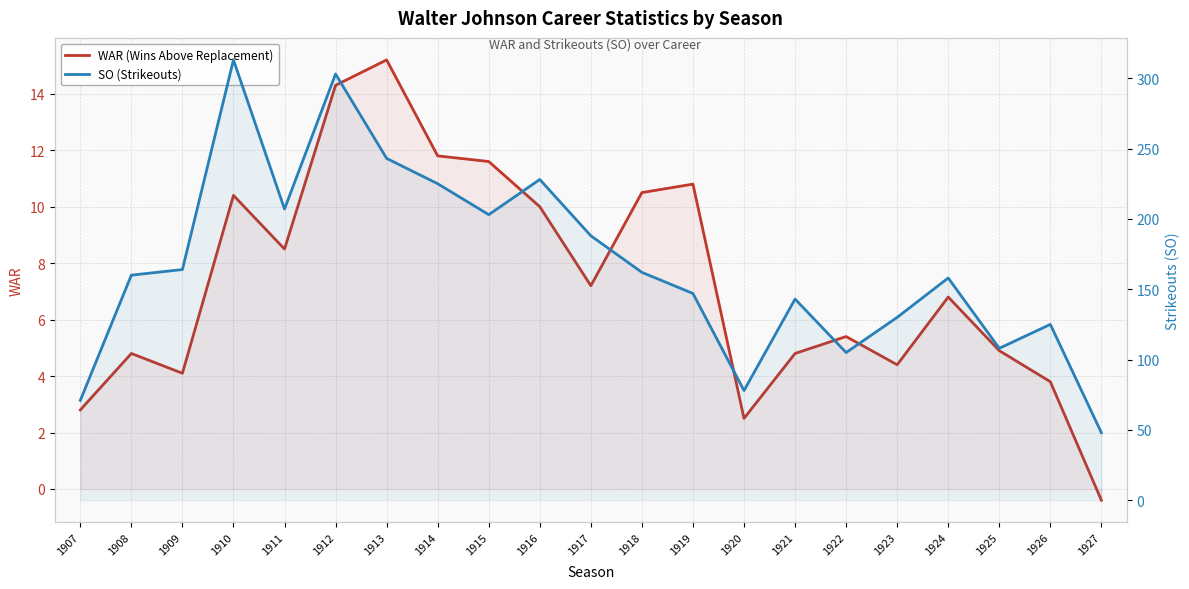

True or false: SO (Strikeouts) and WAR (Wins Above Replacement) cross at least once.

False